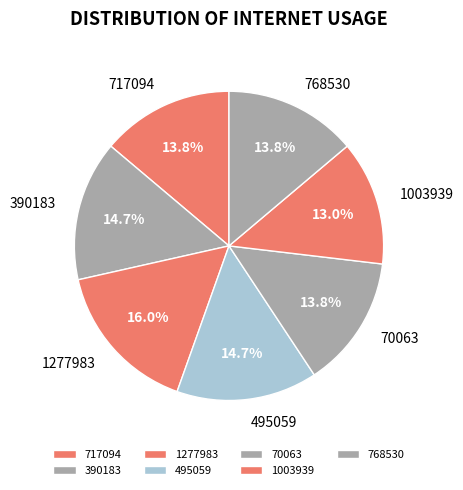

How many segments does this pie chart have?

7